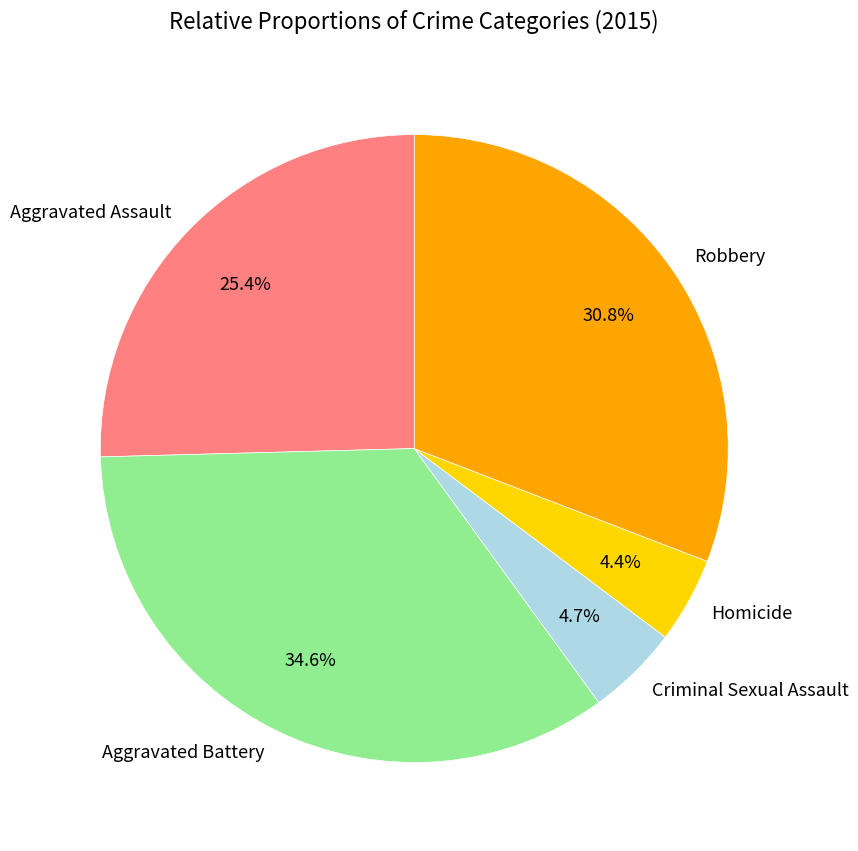

What is the ratio of the value at Robbery to the value at Aggravated Assault?

1.2